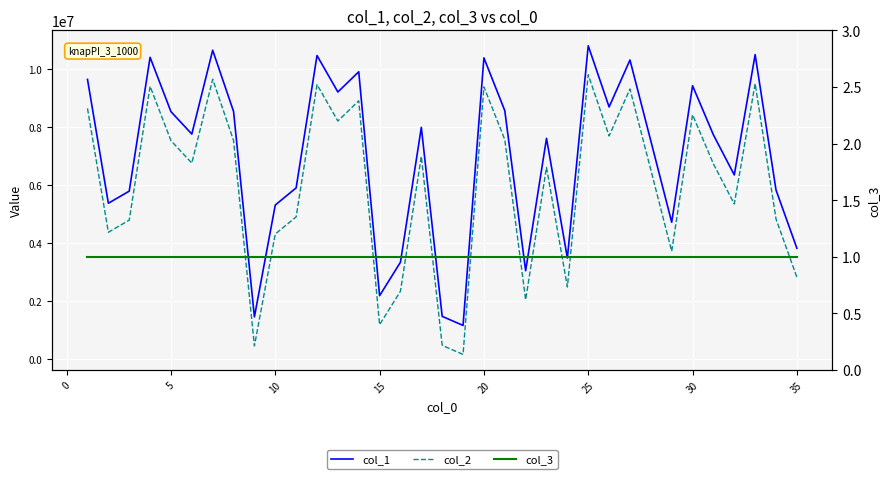

What is the value of the col_2 point at the 4th from the left?

9411186